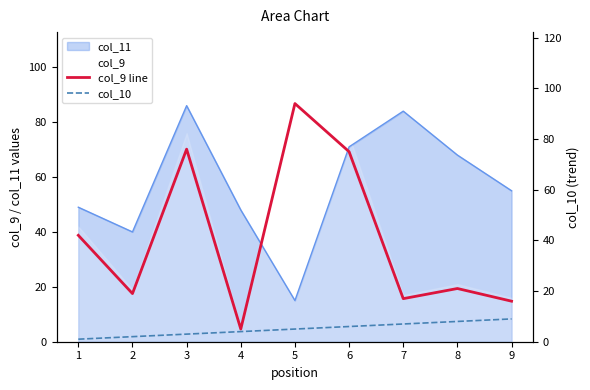

The value of col_11 at 2 is 40. True or false?

True